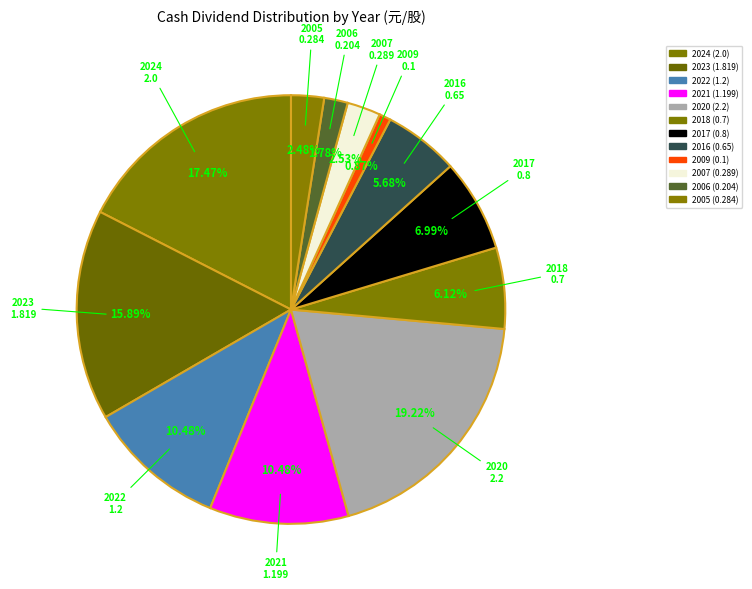

How many slices are in this pie chart?

12